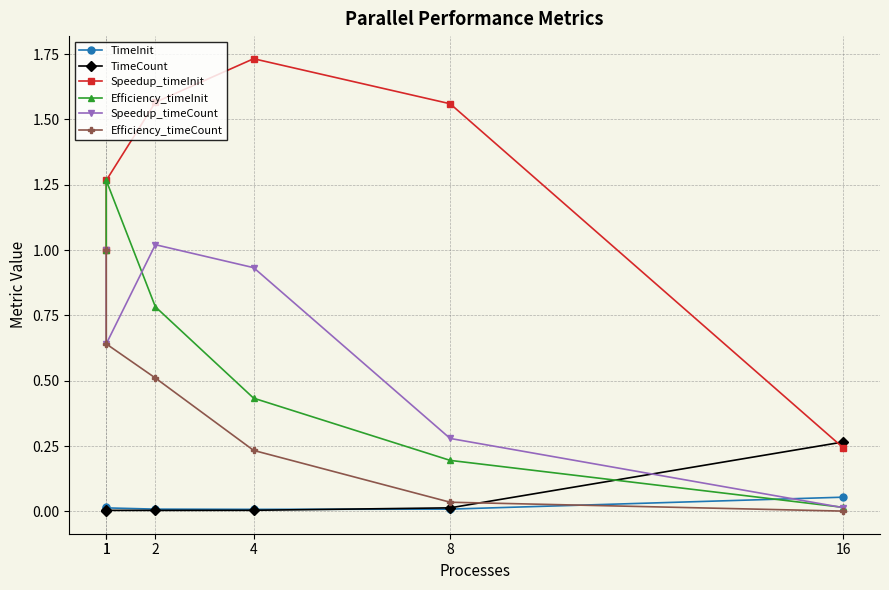

Rank the series by their maximum value, from highest to lowest.

Speedup_timeInit, Efficiency_timeInit, Speedup_timeCount, Efficiency_timeCount, TimeCount, TimeInit